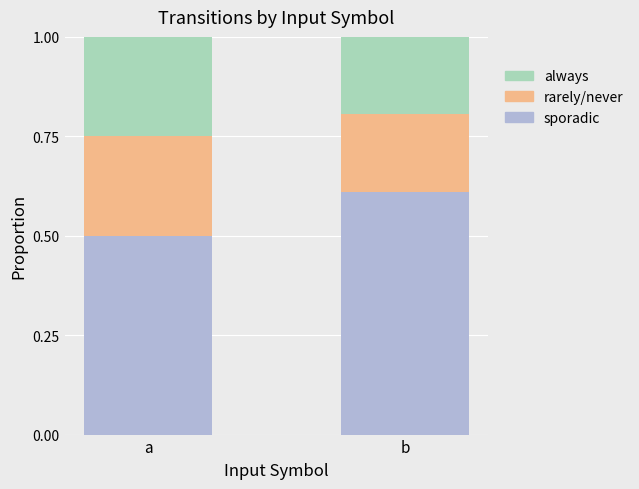

The value of sporadic at a is 0.5. True or false?

True